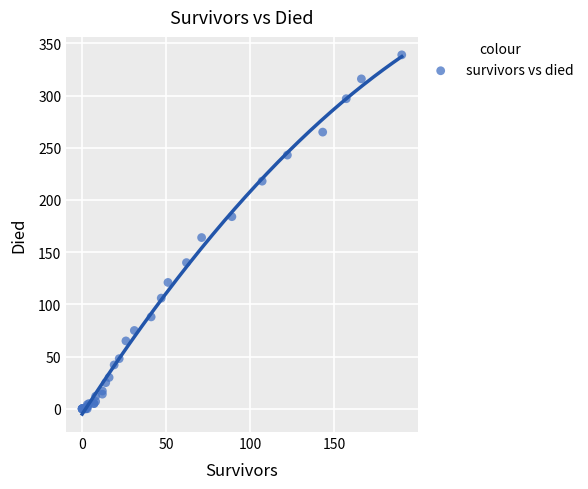

What Y value in the scatter plot is closest to 169?

164